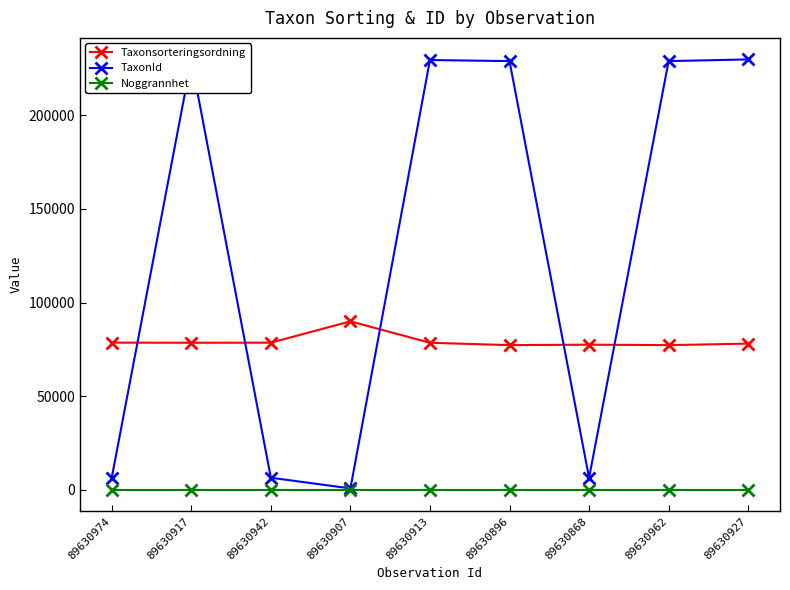

What position from the right is 89630917?

8